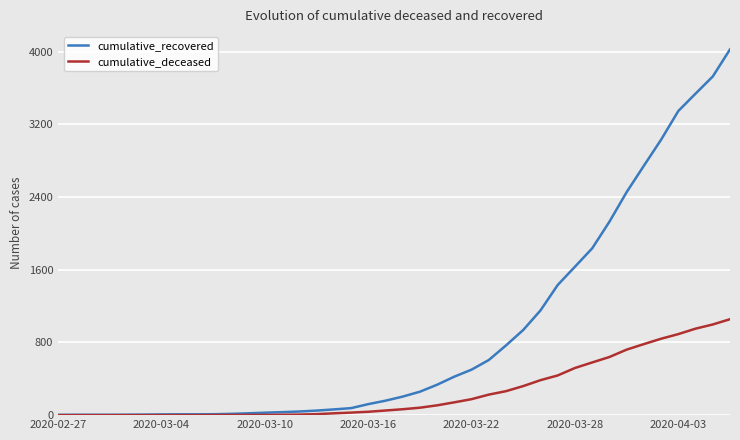

What is the highest value of the cumulative_recovered series?

4026